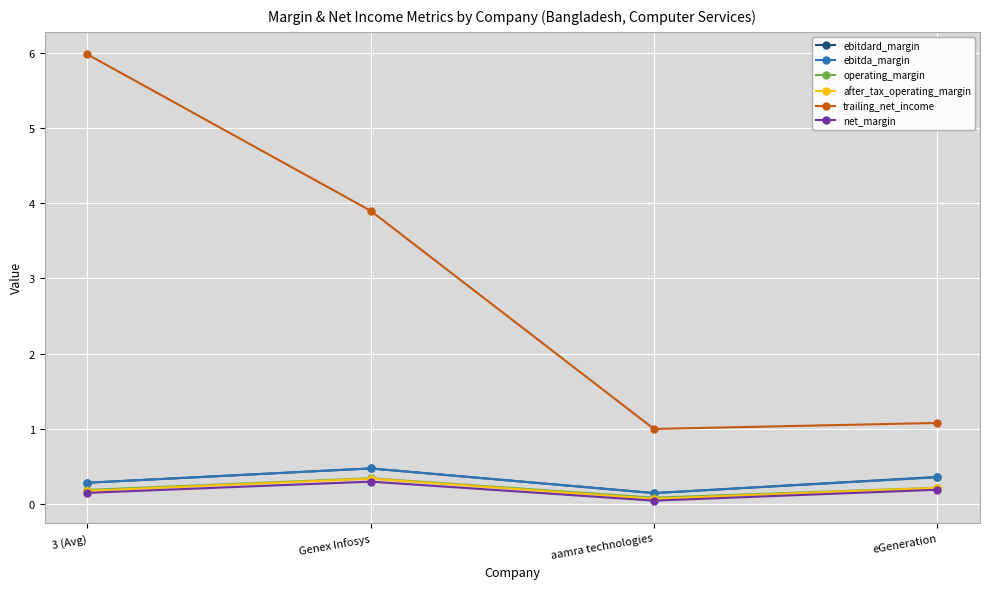

What is the maximum value for ebitda_margin?

0.5